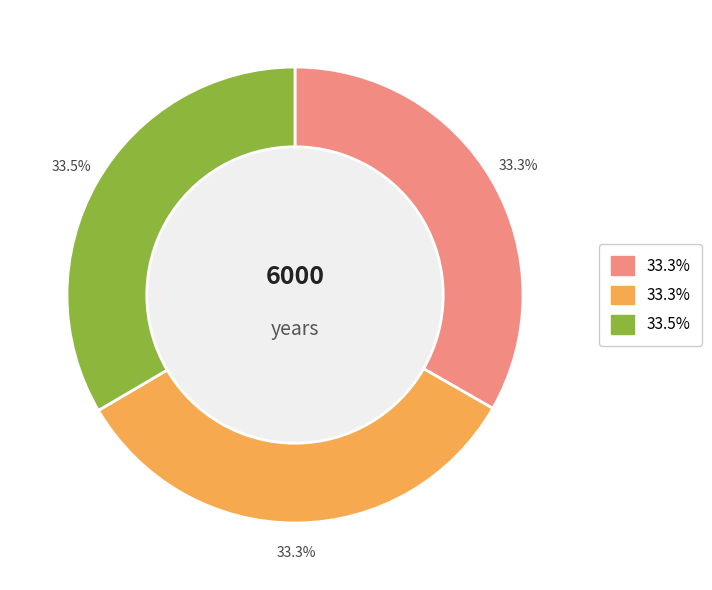

Is there a majority slice in this chart?

No